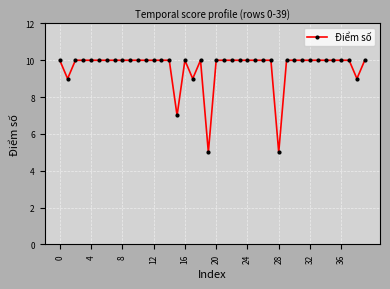

How many data points does each series have?

40